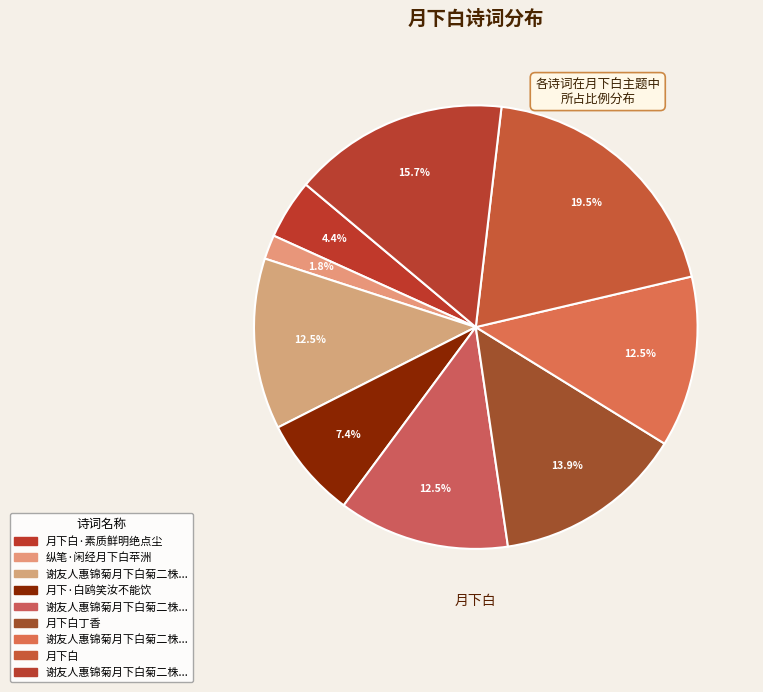

To the nearest percent, what is the average slice percentage?

11%